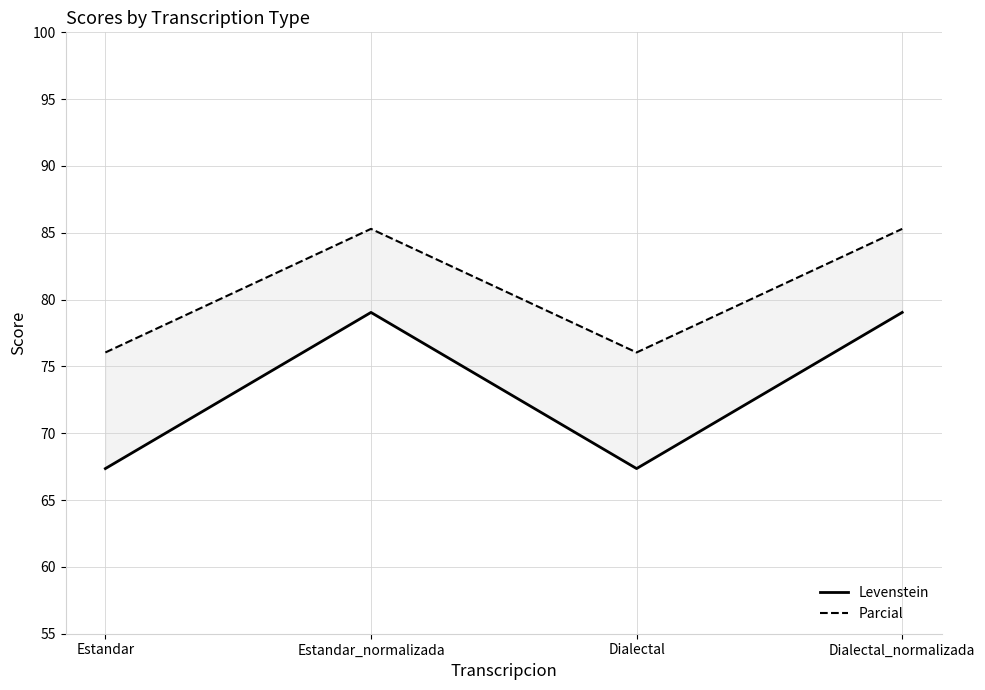

Reading left to right, what are all the values shown in this chart?

Levenstein: 67.4	79.0	67.4	79.0
Parcial: 76.0	85.3	76.0	85.3